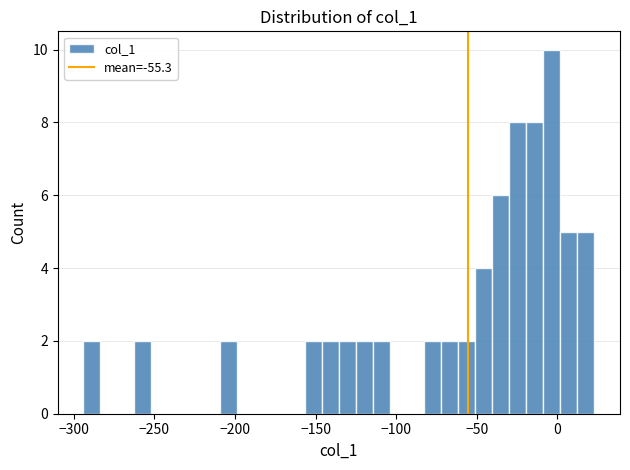

Around what value on the x-axis is the tallest bar? Give the approximate position of its centre, as read against the axis.

-5